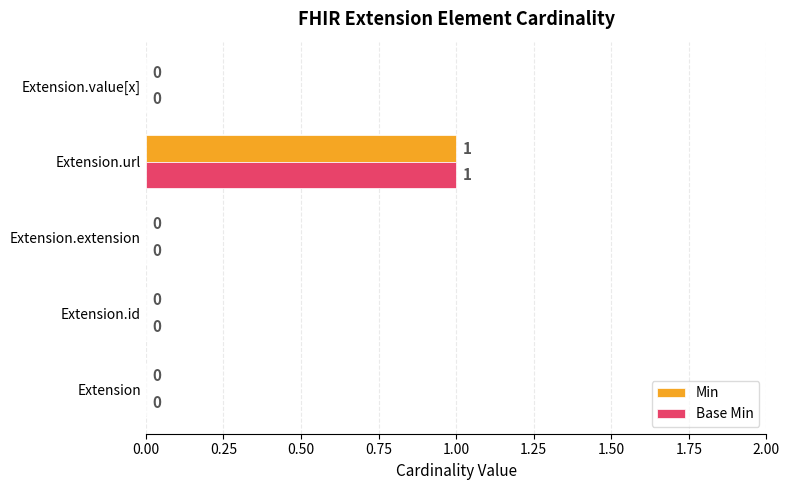

Which category has the highest value in the Base Min series?

Extension.url